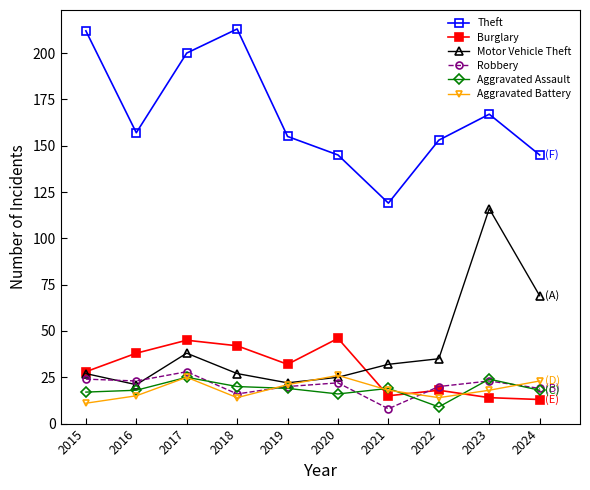

How many lines are shown in the chart?

6